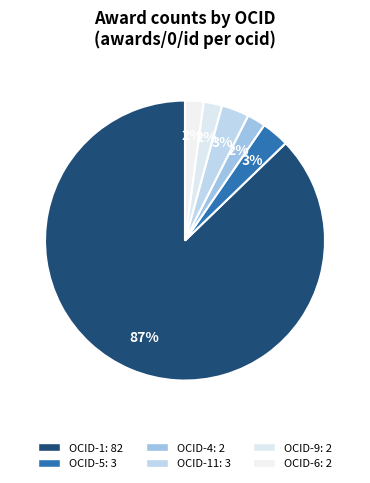

Rank the categories by value from lowest to highest.

ocds-mfx54g-4, ocds-mfx54g-9, ocds-mfx54g-6, ocds-mfx54g-5, ocds-mfx54g-11, ocds-mfx54g-1